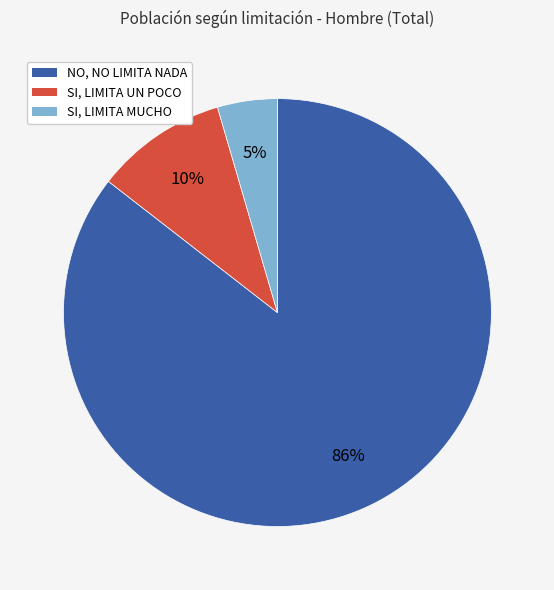

Do NO, NO LIMITA NADA and SI, LIMITA MUCHO together represent more than half of the pie?

Yes